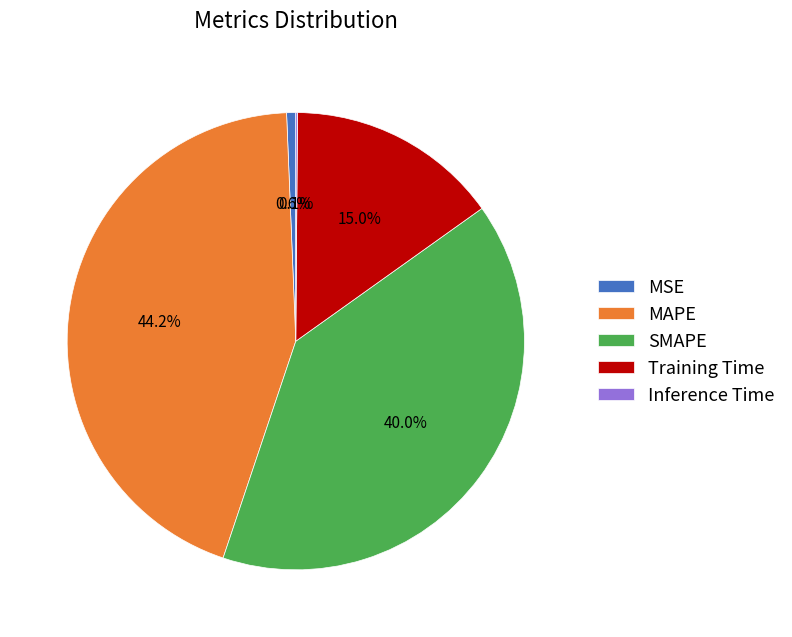

Between SMAPE and MSE, which is larger?

SMAPE